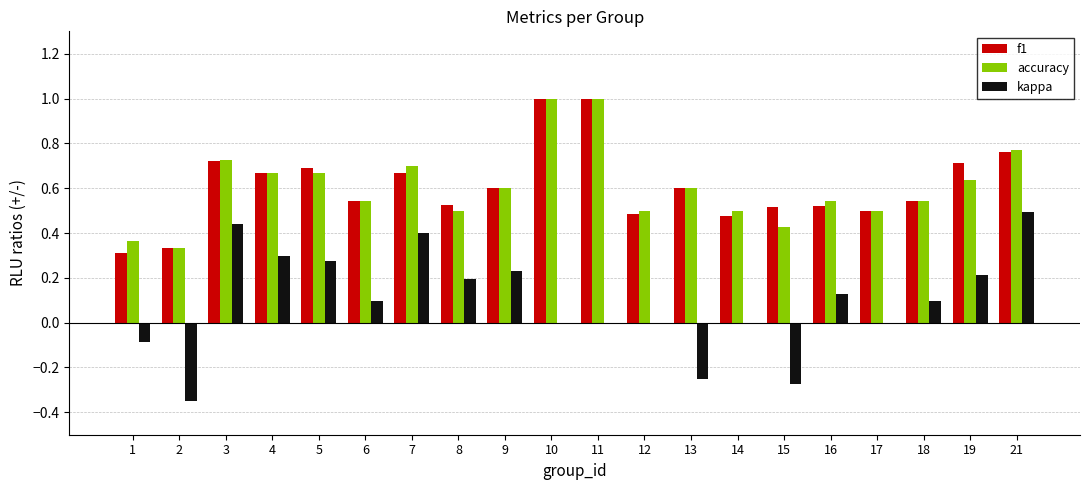

What are all the series names shown in the legend?

f1, accuracy, kappa